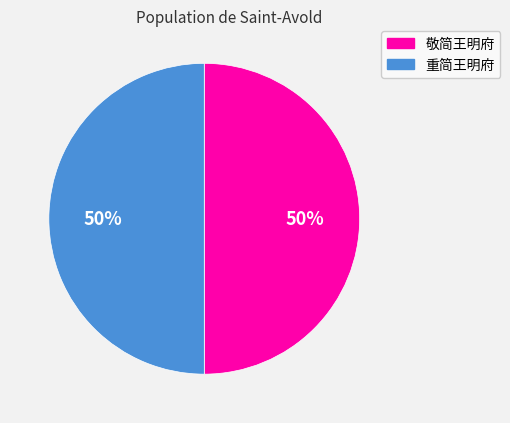

The 敬简王明府 slice represents 50% of the pie. True or false?

True